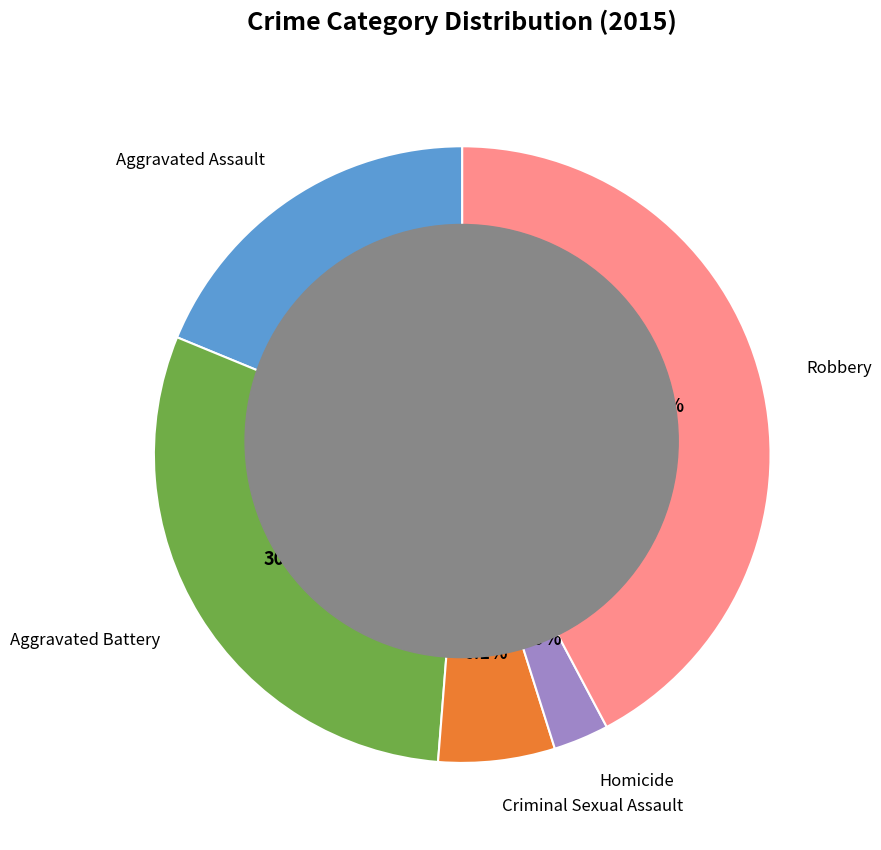

To the nearest percent, what is the average slice percentage?

20%